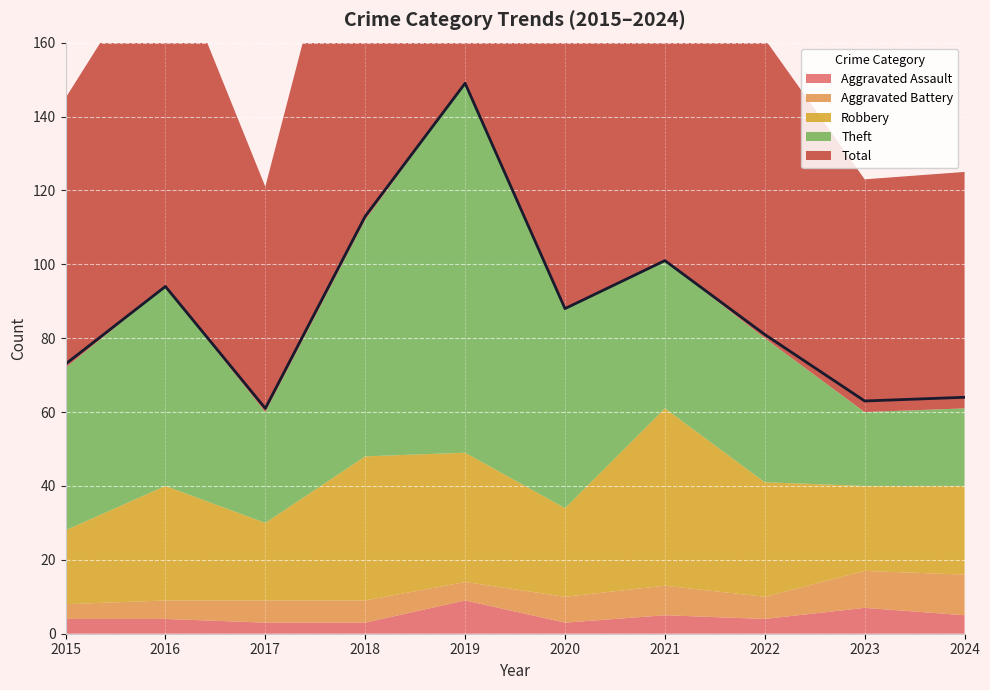

What is the difference between the second highest and minimum values in the Robbery series?

19